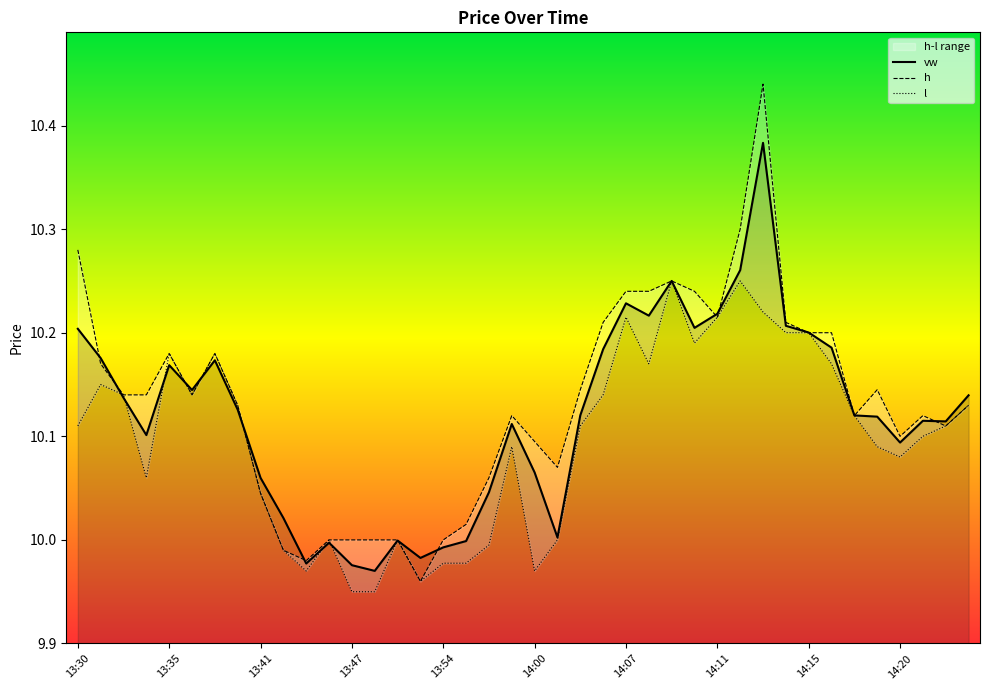

What is the difference between the maximum and minimum values in the l series?

0.3